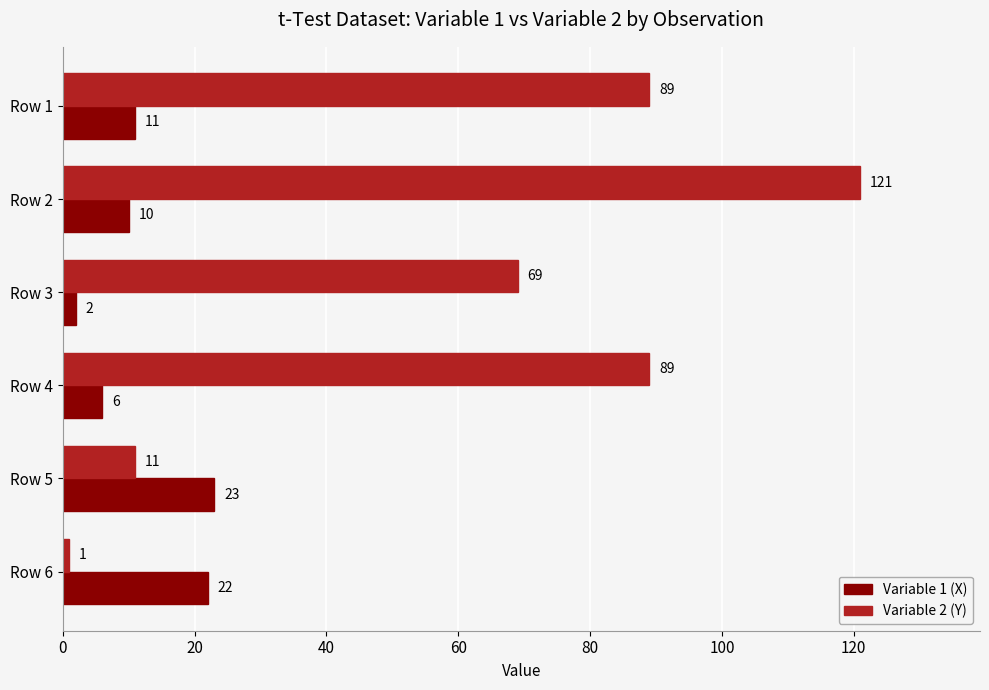

True or false: Variable 2 (Y) has a value of 89 at Row 1.

True